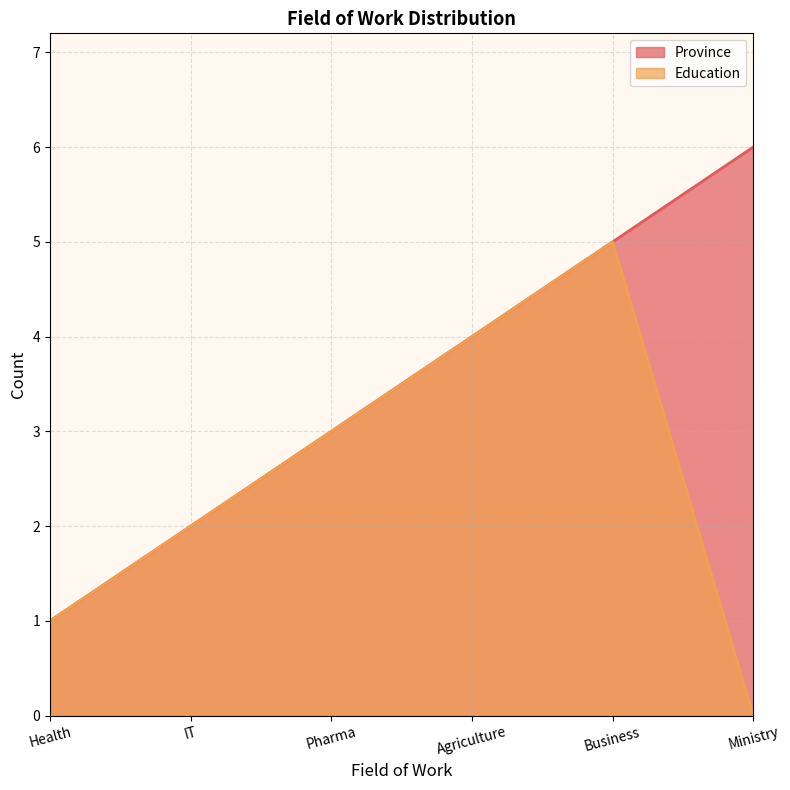

The Province series shows 2 at IT. True or false?

True